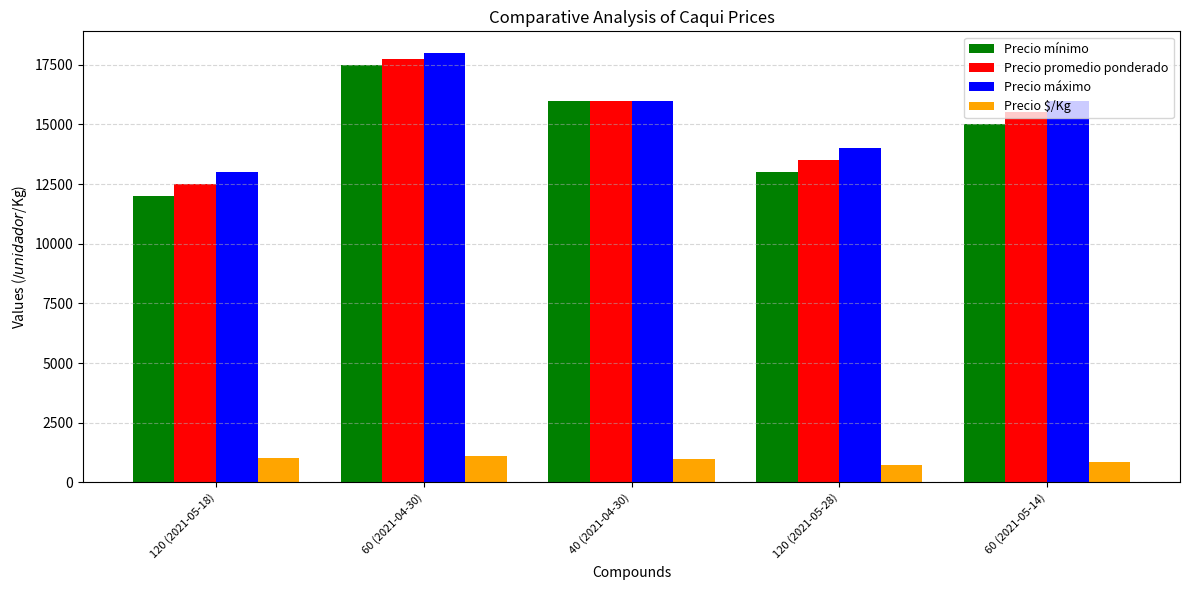

Which series changed the most between 60 (2021-04-30) and 120 (2021-05-28)?

Precio mínimo